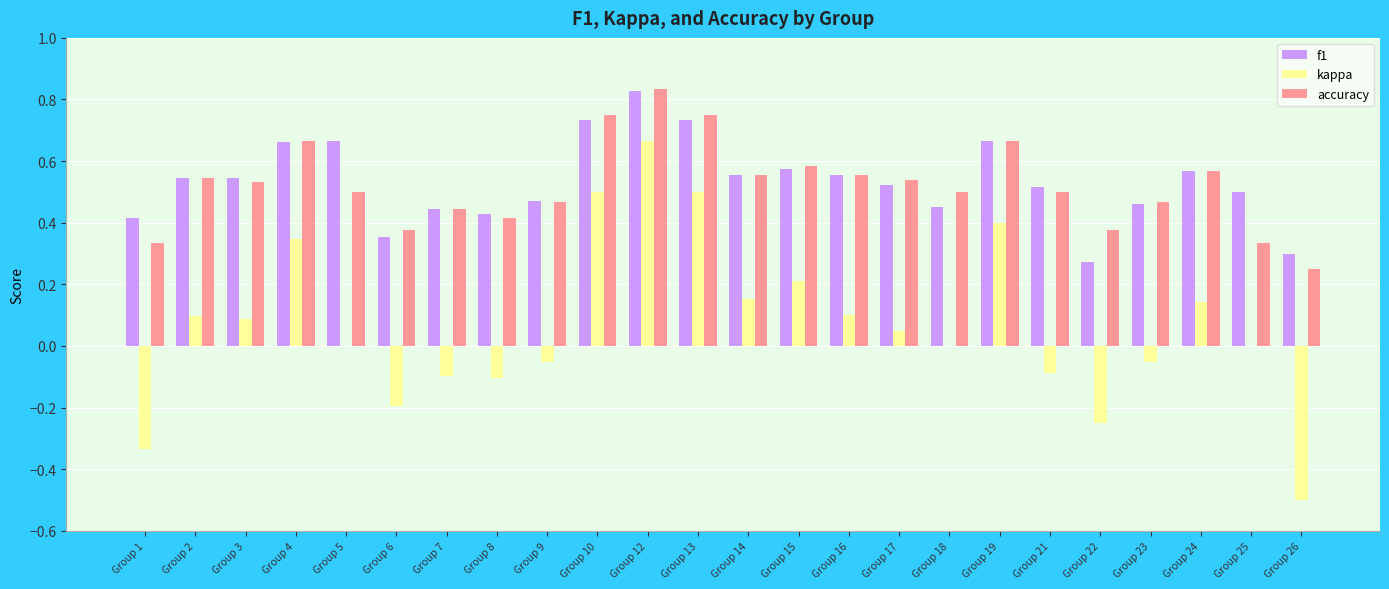

Count the number of categories in the chart.

24